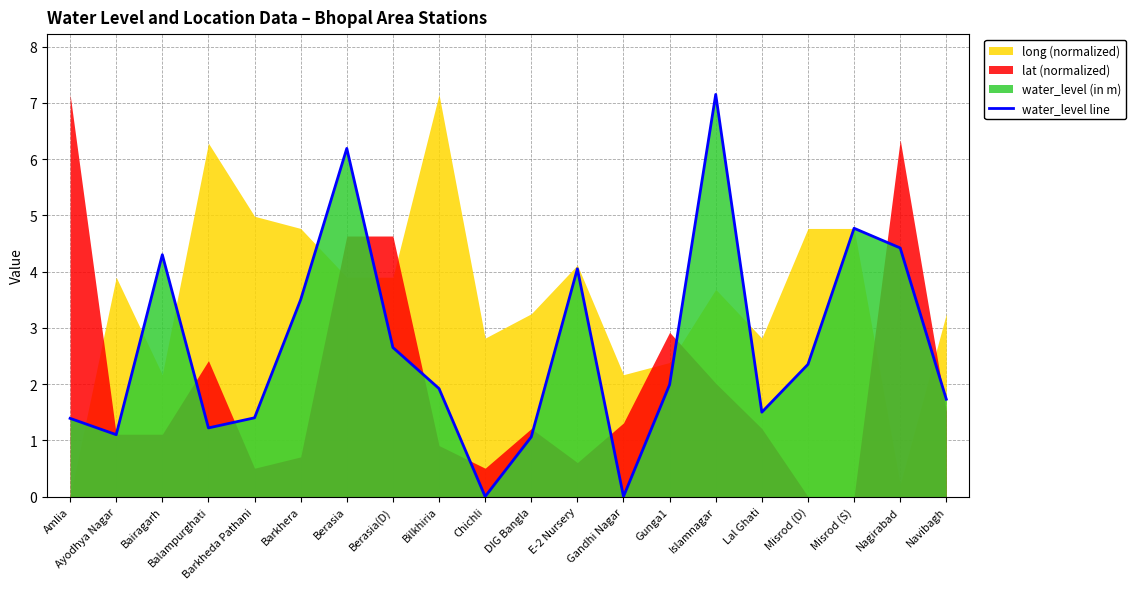

Which has a higher value, Islamnagar or Ayodhya Nagar?

Islamnagar